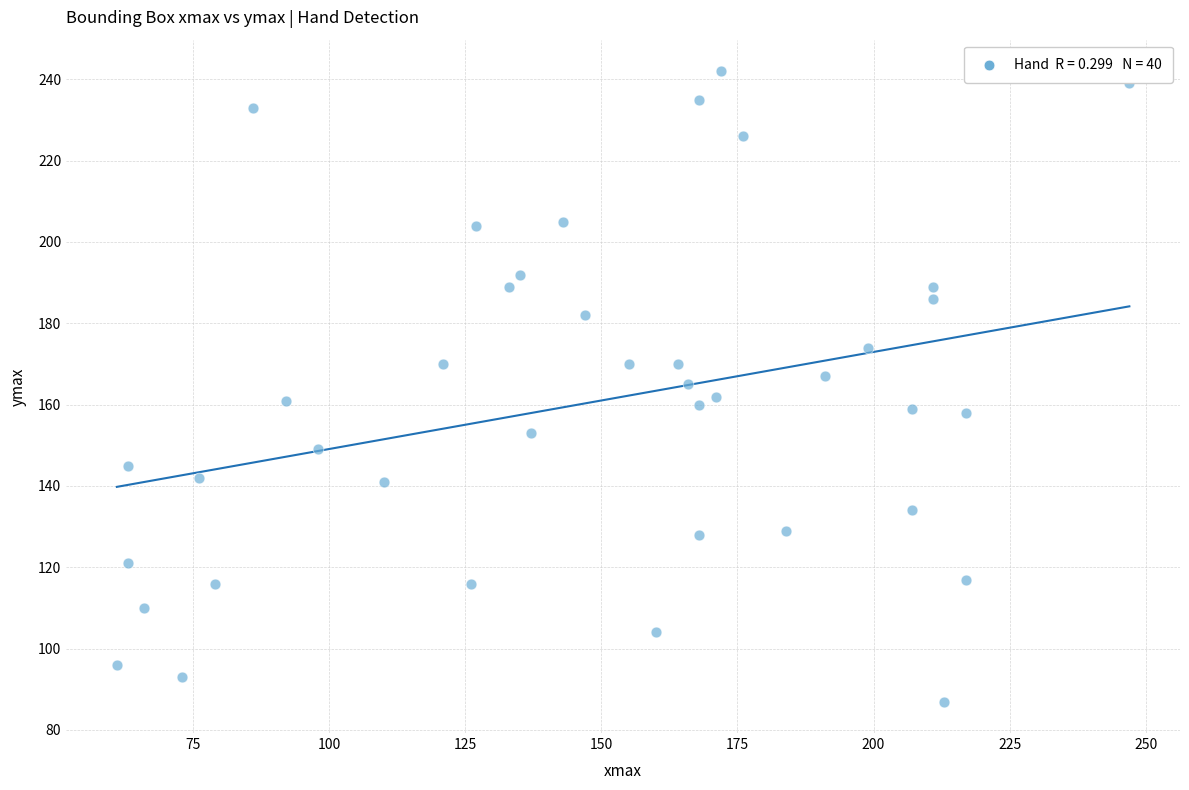

What is the range of X values (max minus min)?

186